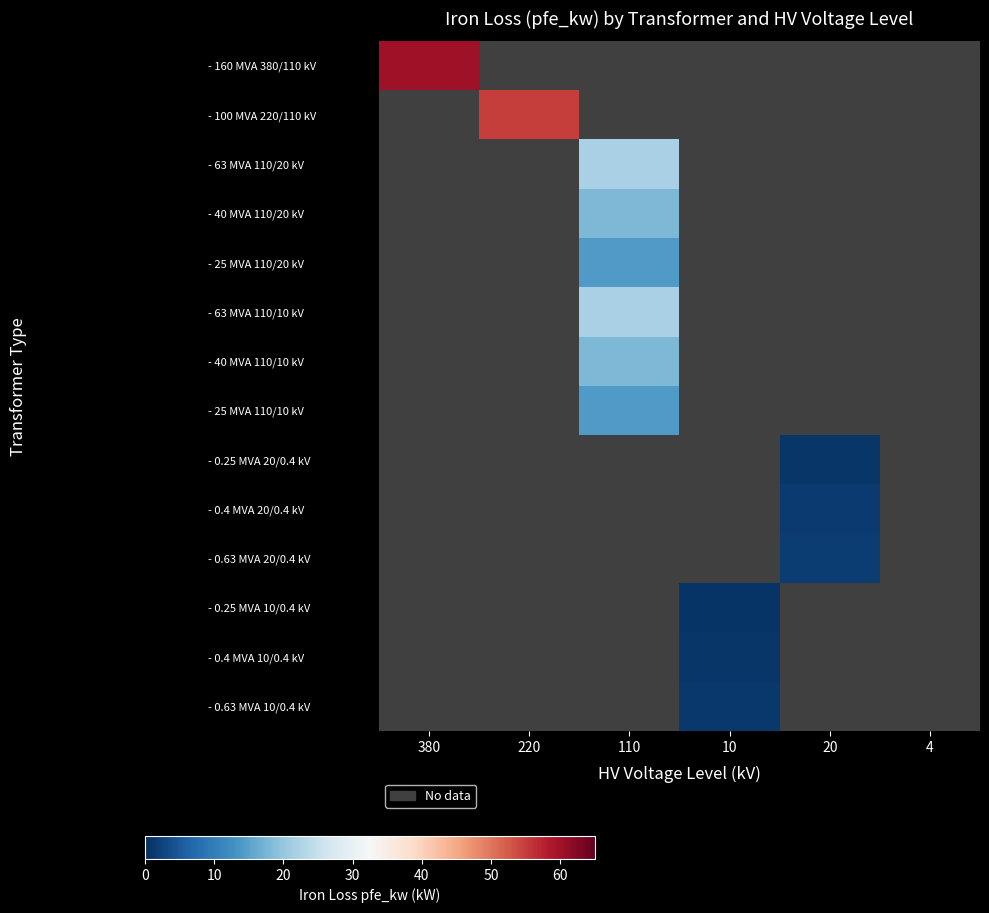

At how many categories does at least one series exceed 8?

3